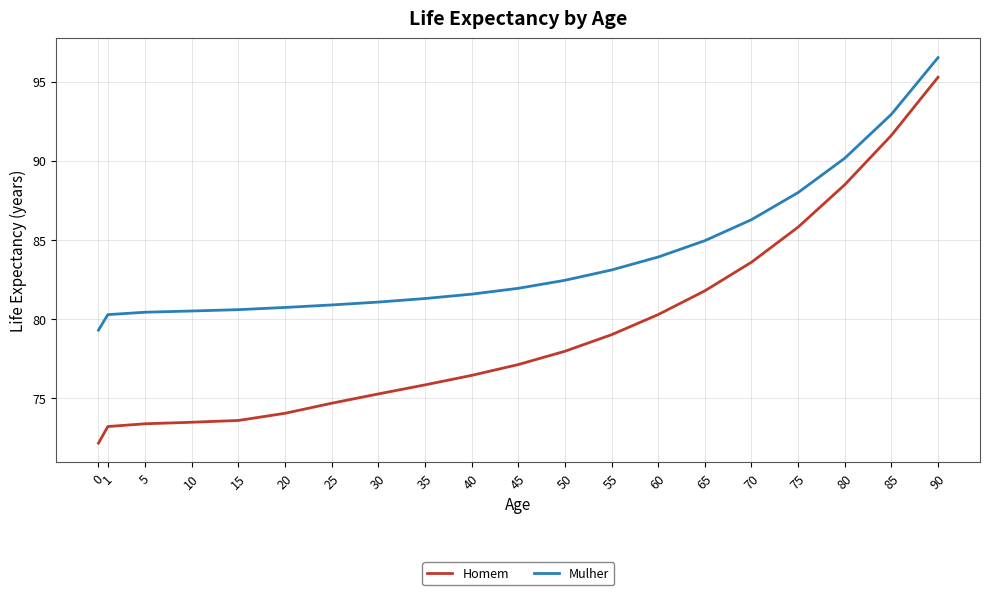

What value does the Homem series have at 35?

75.9